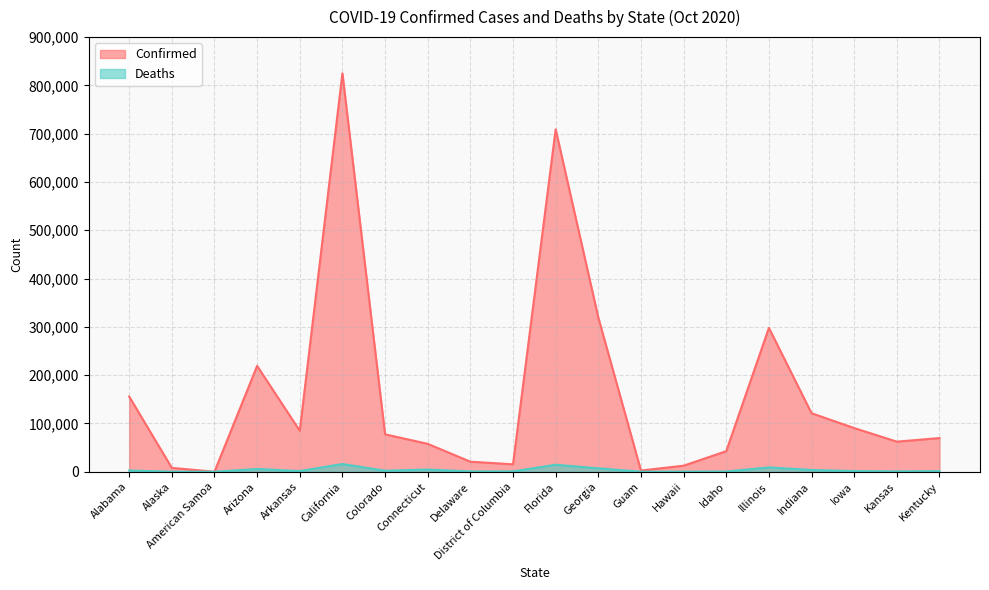

Does the chart have visible grid lines?

Yes